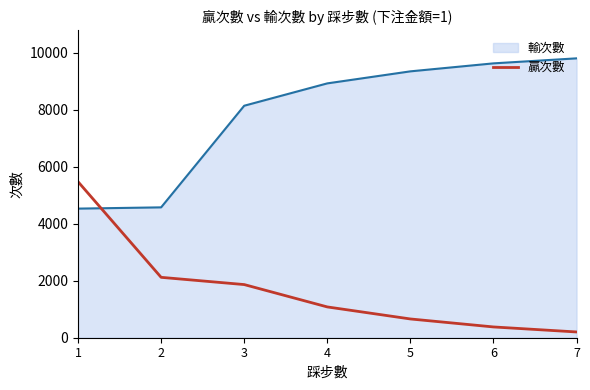

What is the difference between the maximum and minimum values in the 贏次數 series?

5270